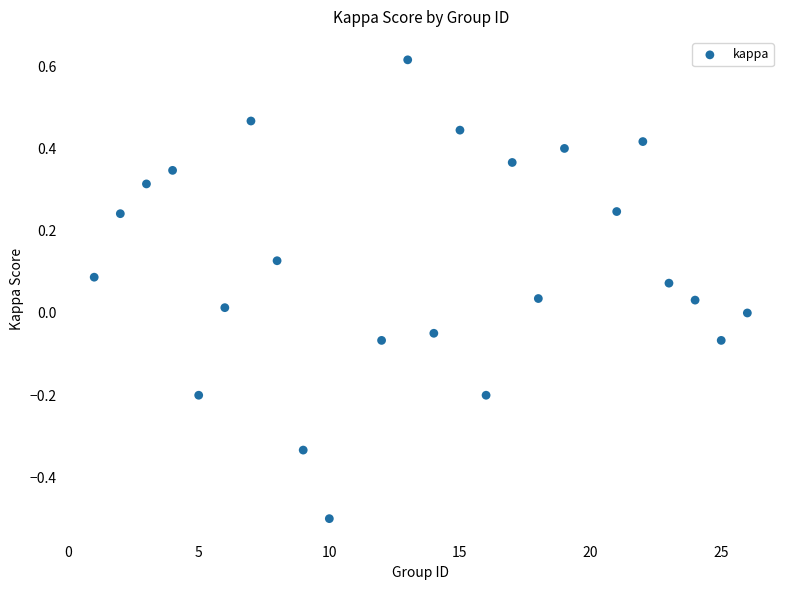

What is the range of X values (max minus min)?

25.0